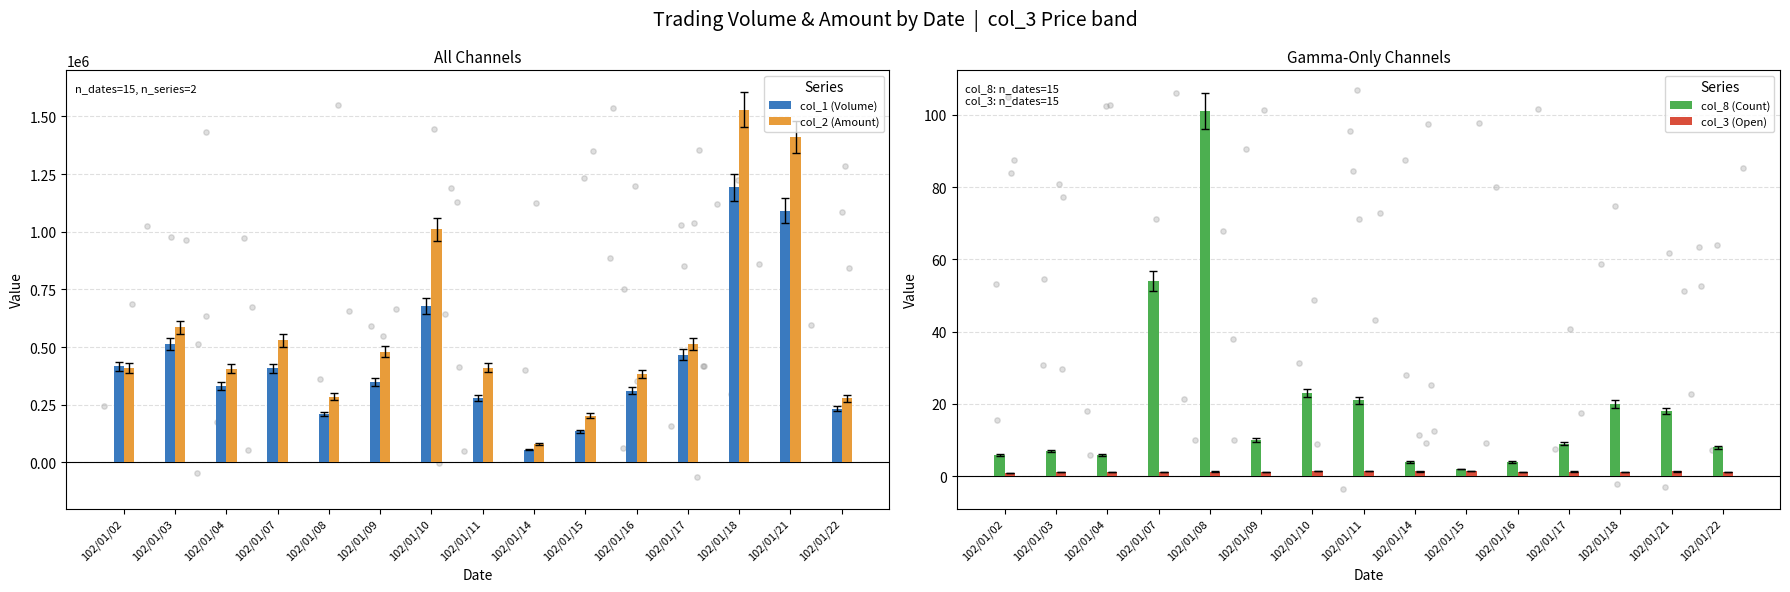

Is the value of col_8 (Count) at 102/01/14 greater than the value of col_1 (Volume) at 102/01/15?

No